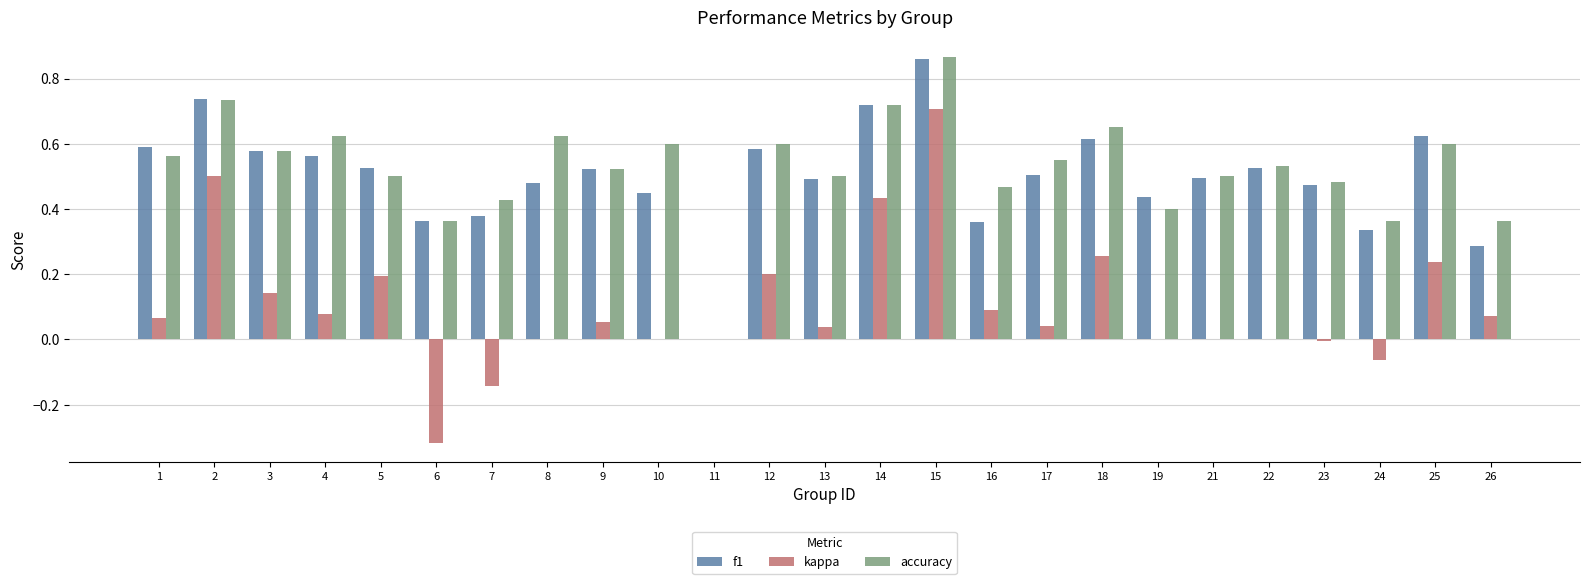

Which label corresponds to the largest value in the chart?

15